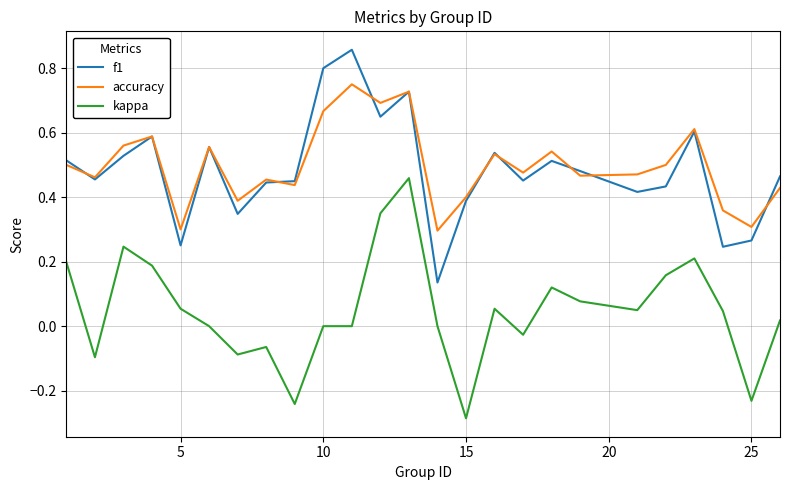

Does the chart display data point markers on the line(s)?

No